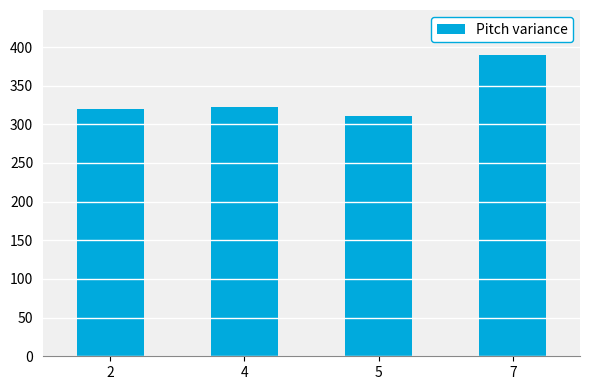

Which has a higher value, 5 or 2?

2